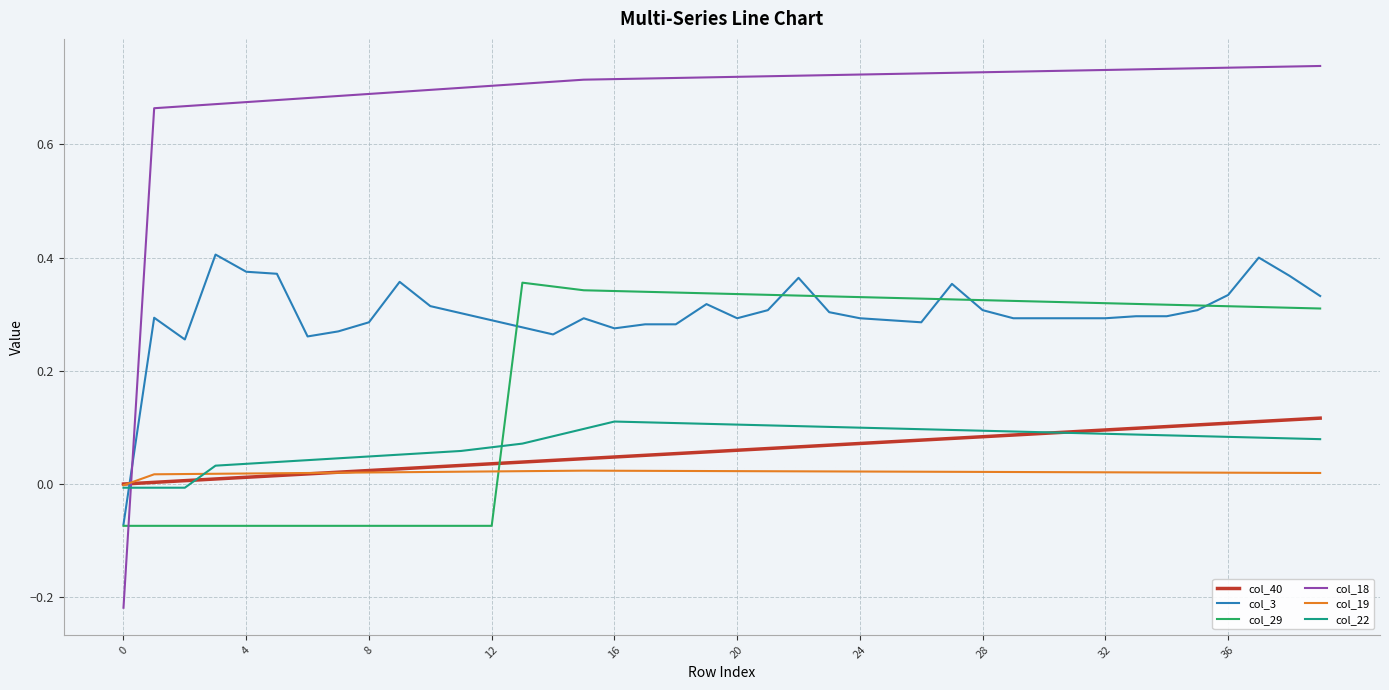

How many times do col_40 and col_18 cross each other?

1